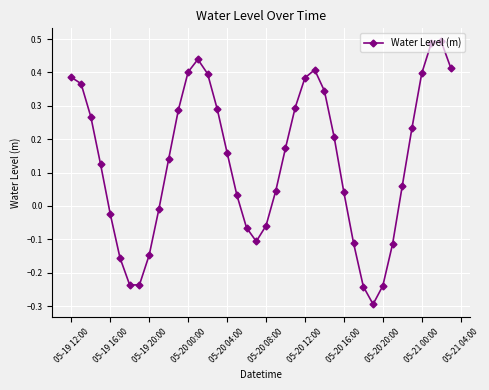

Does the chart have visible grid lines?

Yes